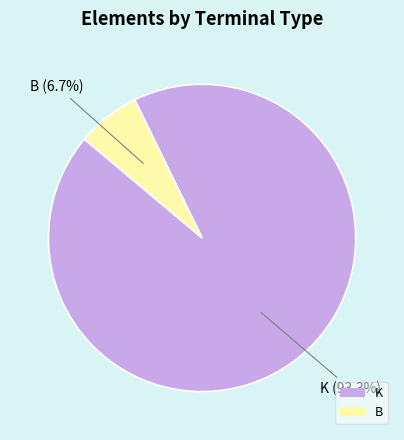

Do B and K together represent more than half of the pie?

Yes